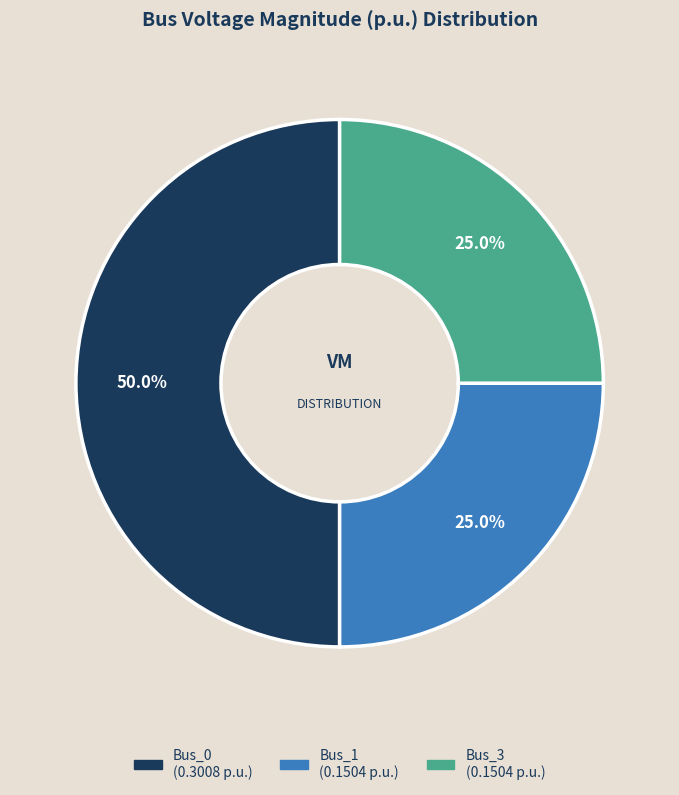

Is there any slice that represents more than half of the pie?

No